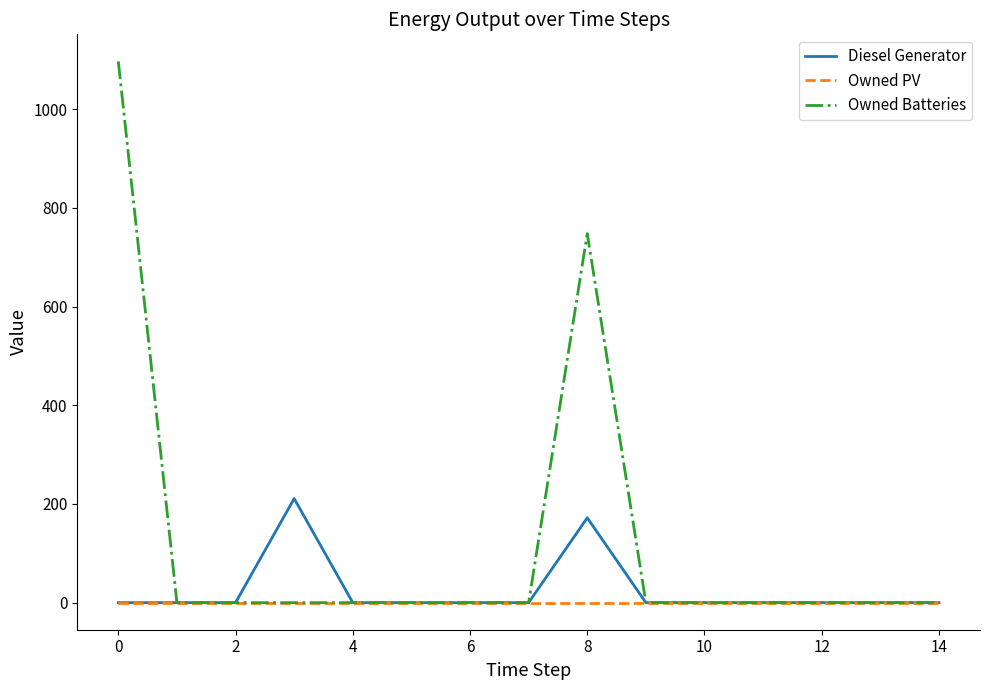

Which series has the largest total across all categories?

Owned Batteries